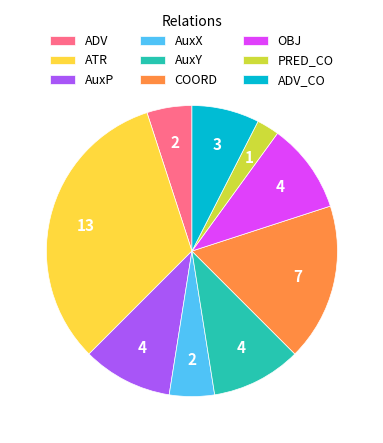

Combined, do AuxY and ATR account for over 50%?

No